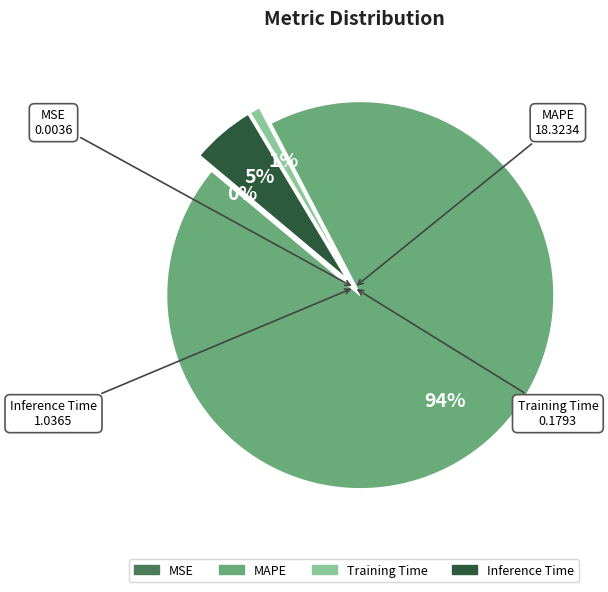

The Training Time slice represents 11% of the pie. True or false?

False